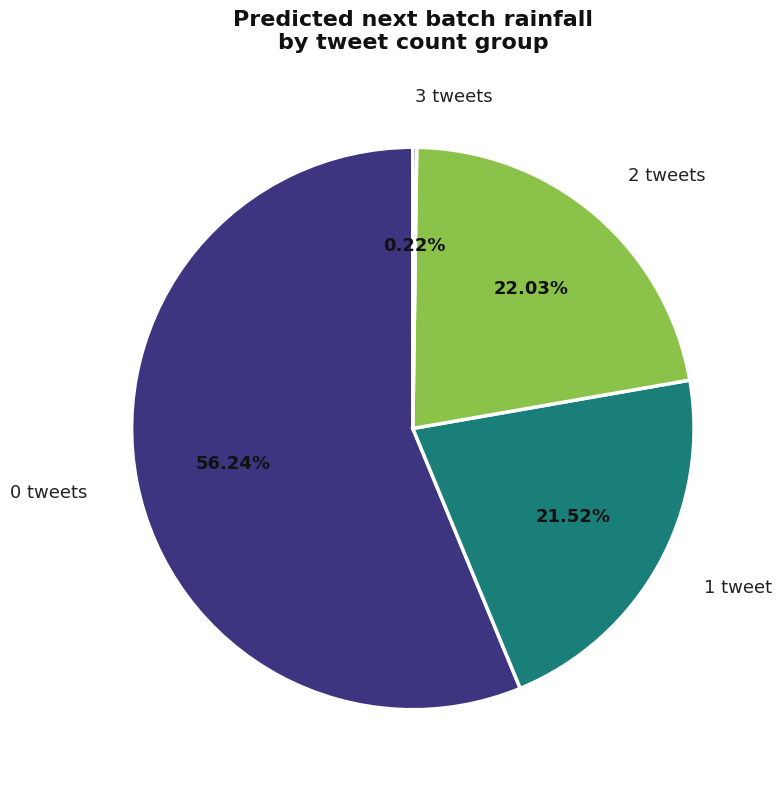

Approximately how many times larger is the value at 1 tweet compared to 2 tweets?

1.0